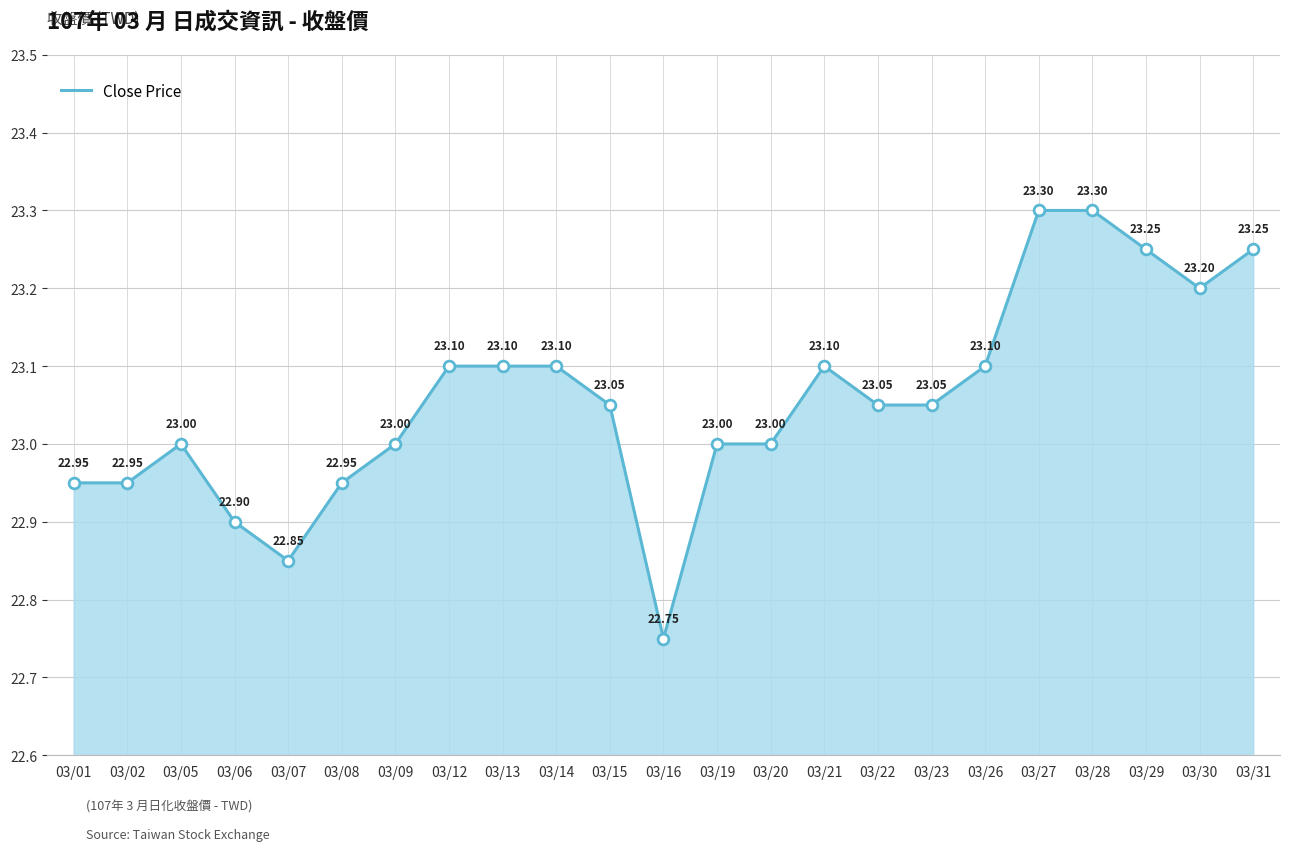

Between 03/13 and 03/28, which is larger?

03/28